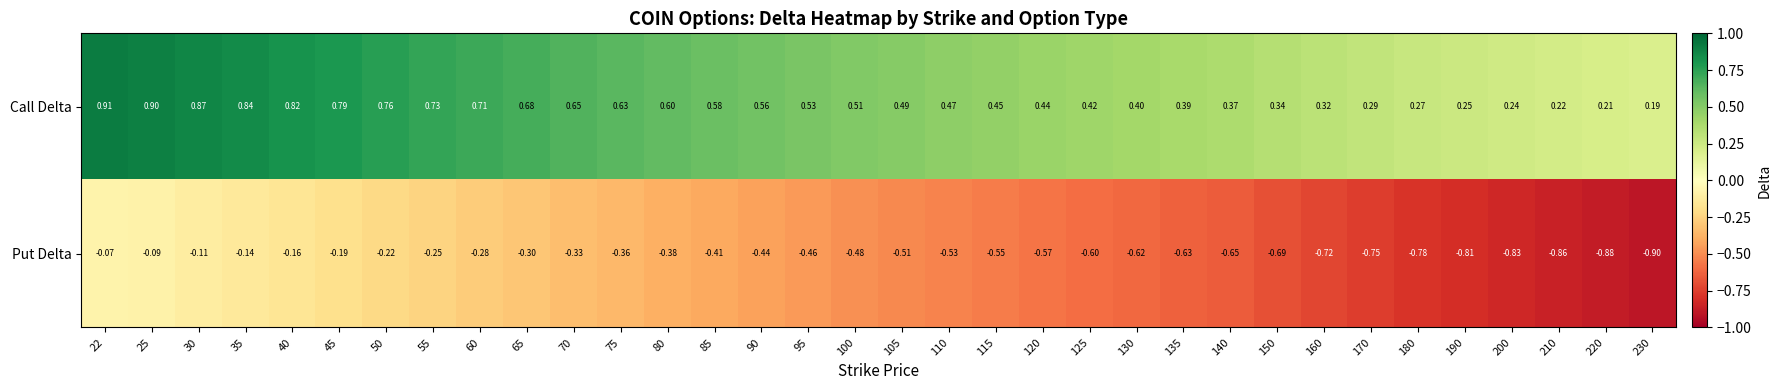

Which series has the widest spread of values?

Put Delta